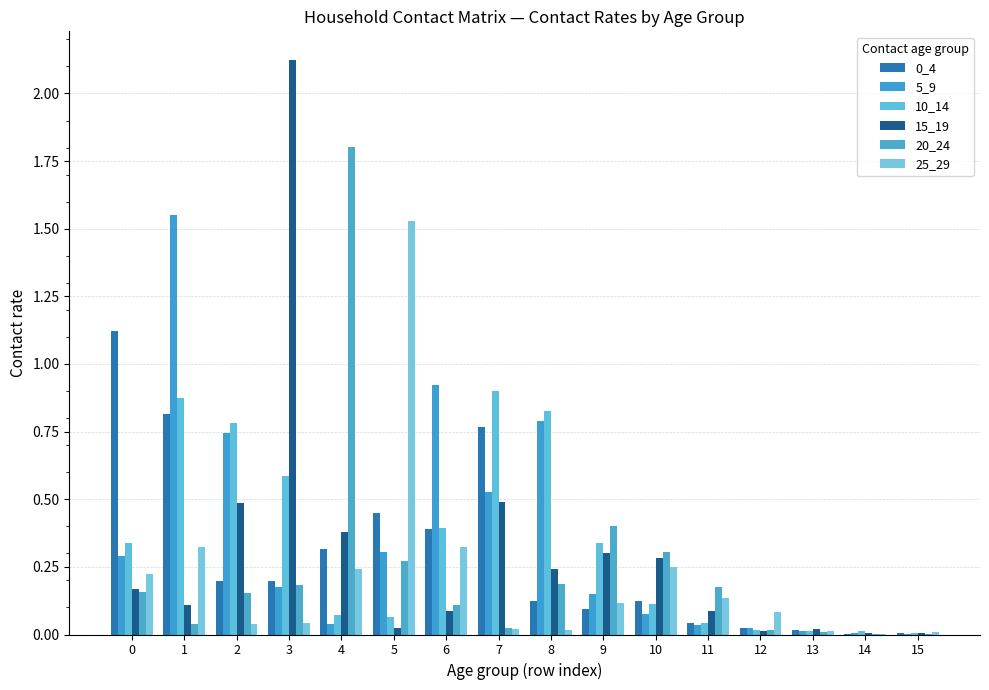

What is the greatest value displayed?

2.1